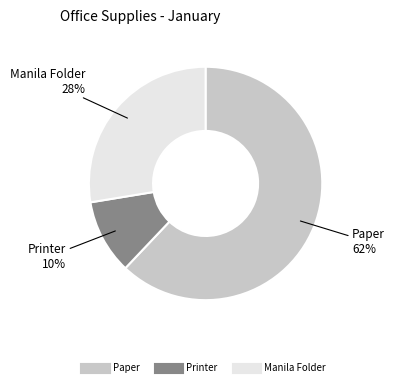

Is the sum of Printer and Paper greater than half?

Yes